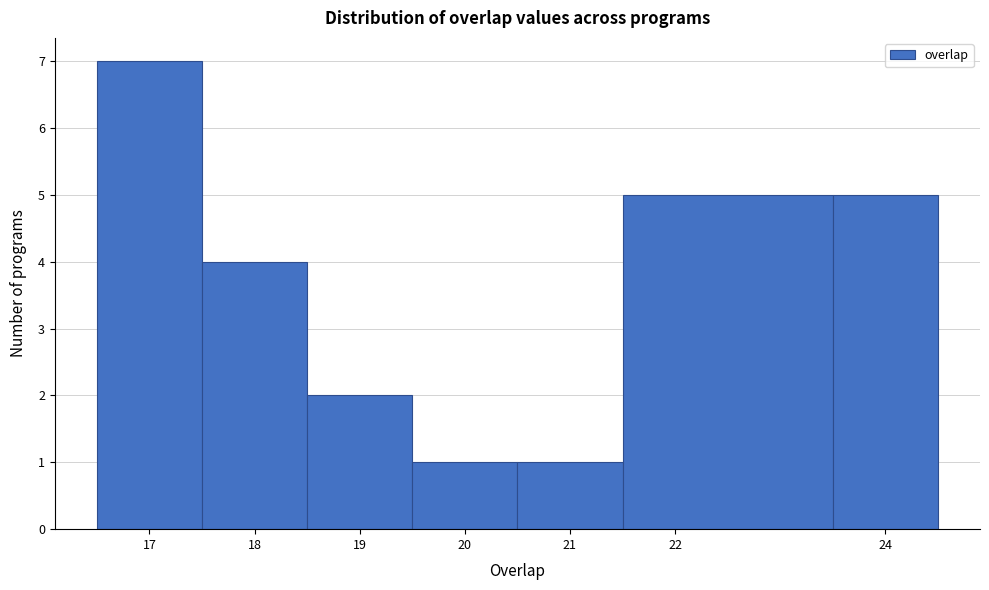

Reading left to right, transcribe this chart: for each bar, give the range it covers on the x-axis and its height. The values are not printed on the chart, so give them approximately, as read against the axis.

16.5 to 17.5: 7
17.5 to 18.5: 4
18.5 to 19.5: 2
19.5 to 20.5: 1
20.5 to 21.5: 1
21.5 to 23.5: 5
23.5 to 24.5: 5